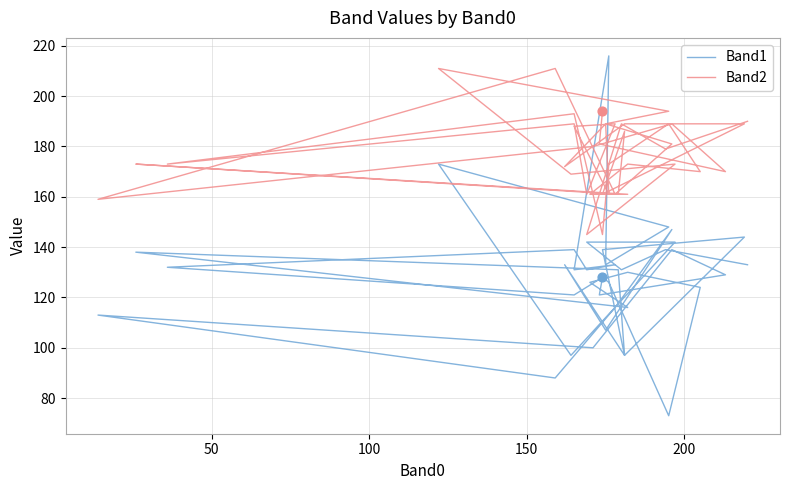

What is the total value across all series at 50?

318